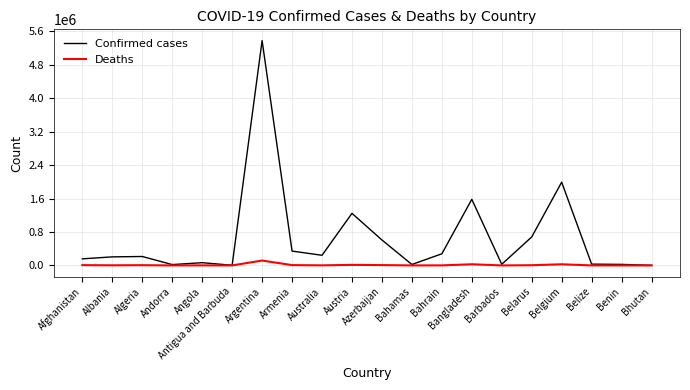

Rank the series by their maximum value, from lowest to highest.

Deaths, Confirmed cases